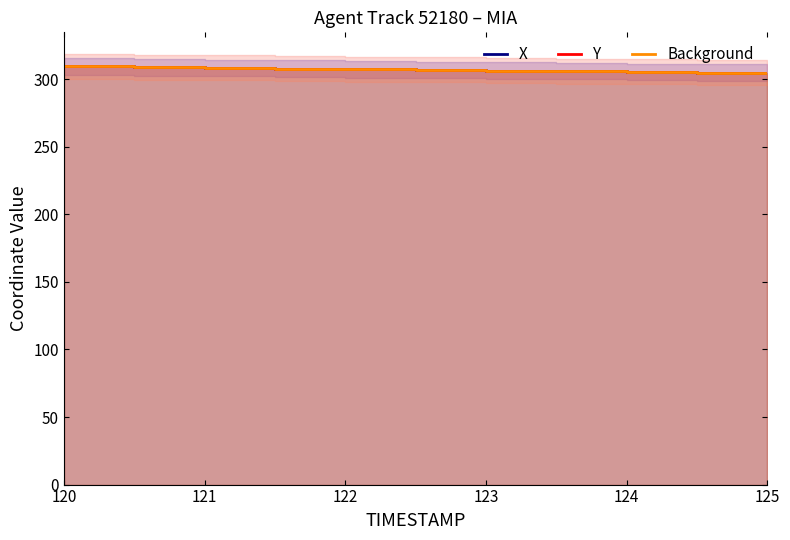

What are all the series names shown in the legend?

X, Y, Background